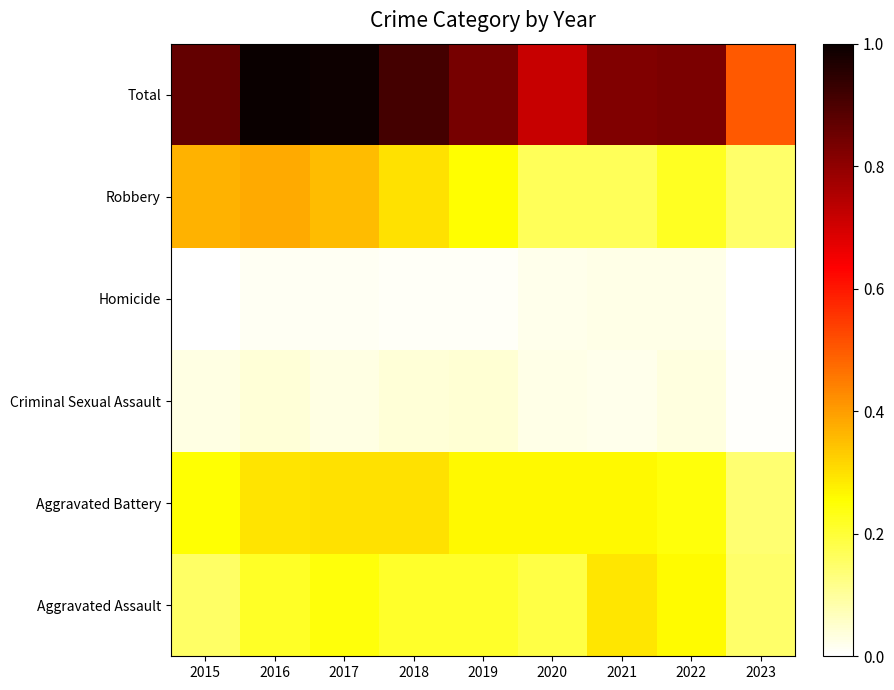

At which category is the sum across all series the highest?

2016